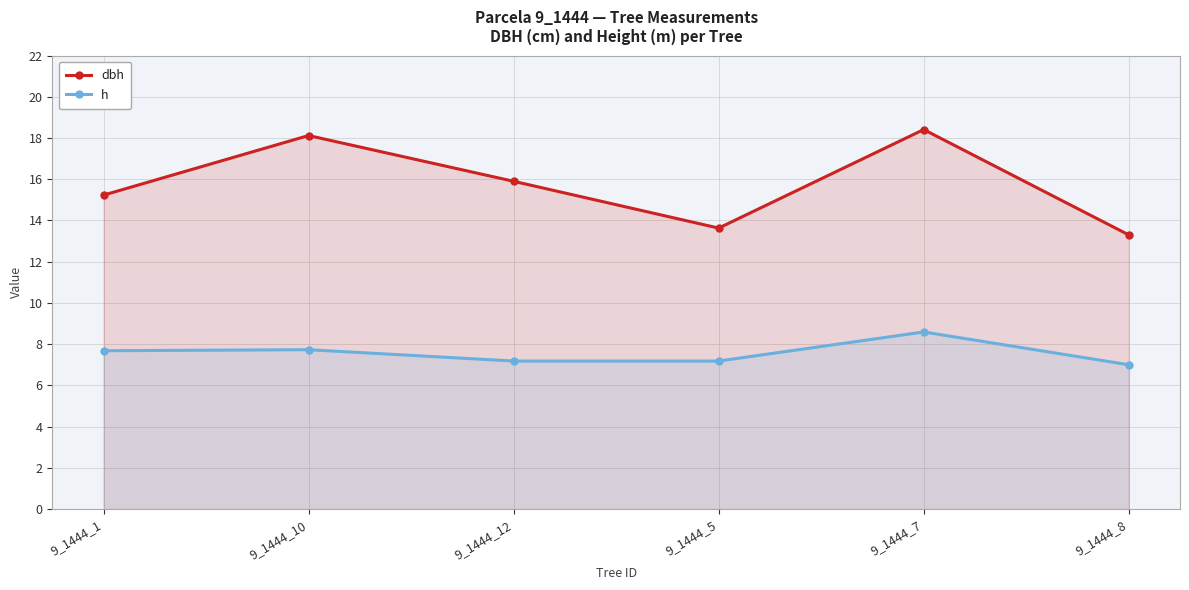

The h series shows 7.2 at 9_1444_12. True or false?

True